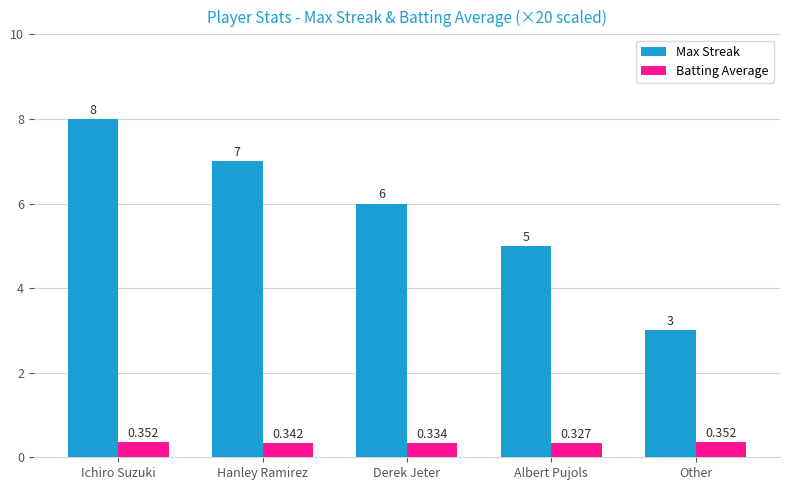

What is the difference between the maximum and minimum values in the Max Streak series?

5.0